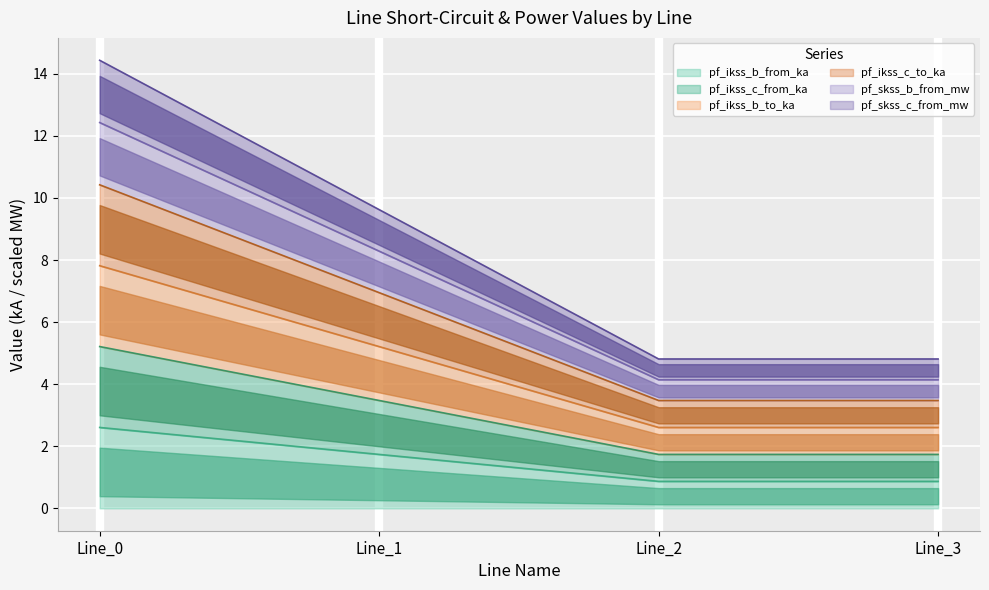

Where does the pf_skss_b_from_mw series first go above 9?

Line_0